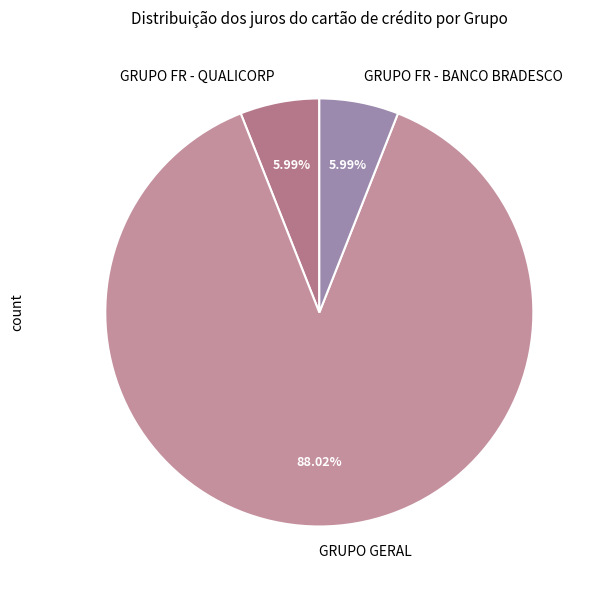

To the nearest percent, what percentage of the pie is GRUPO GERAL?

88%